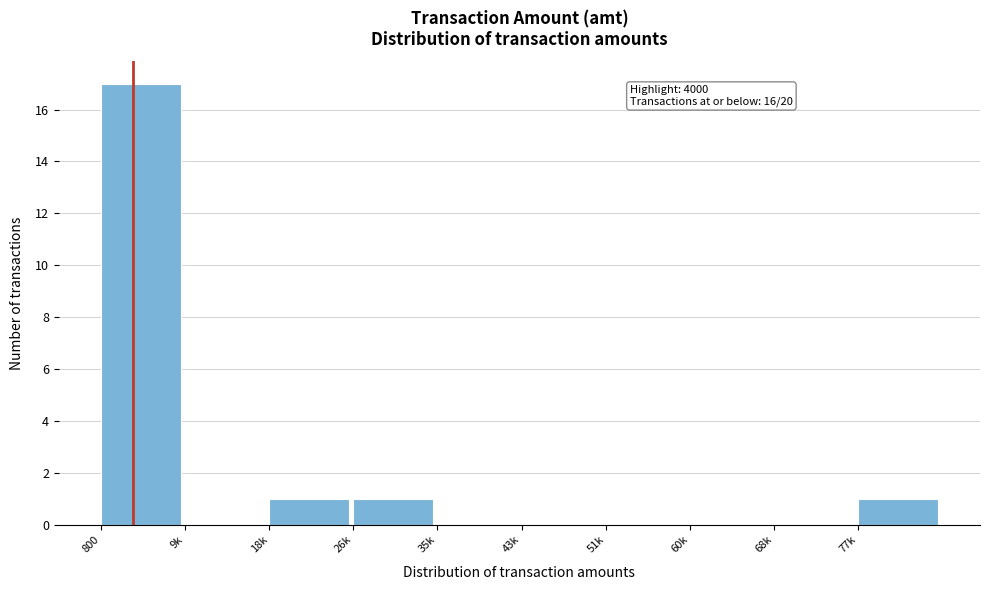

Reading right to left, transcribe all the data shown in this chart.

77k=1	68k=0	60k=0	51k=0	43k=0	35k=0	26k=1	18k=1	9k=0	800=17